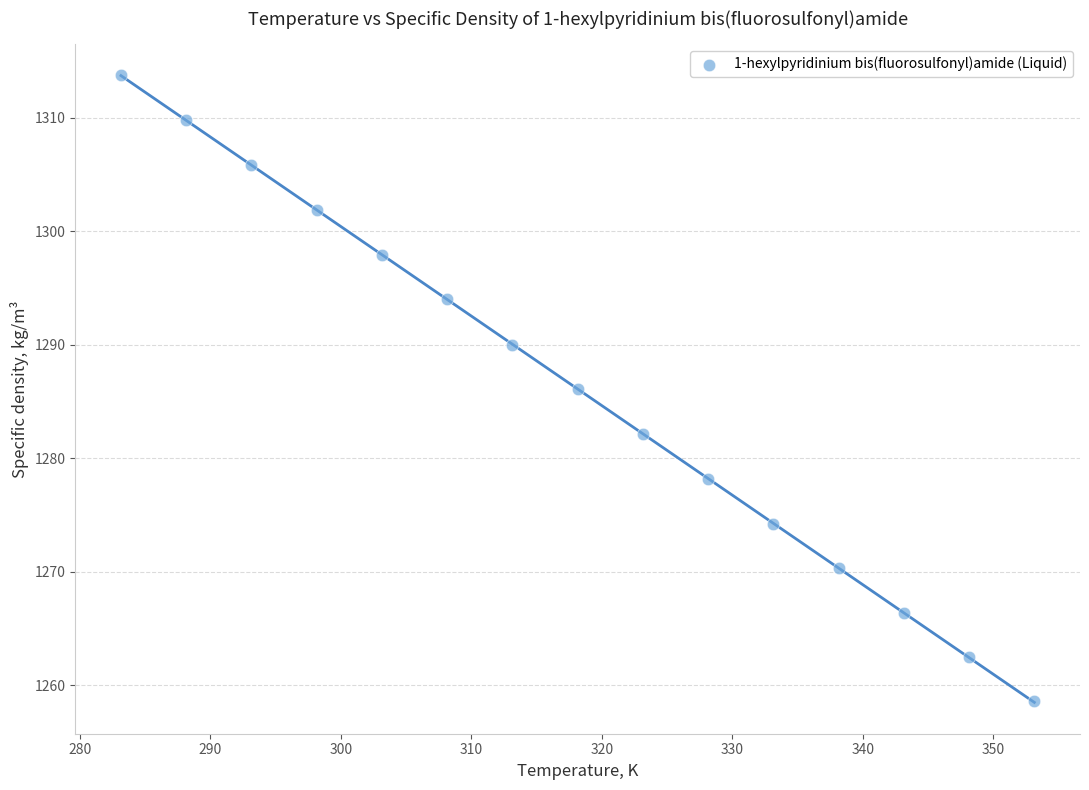

What is the range of X values (max minus min)?

70.0